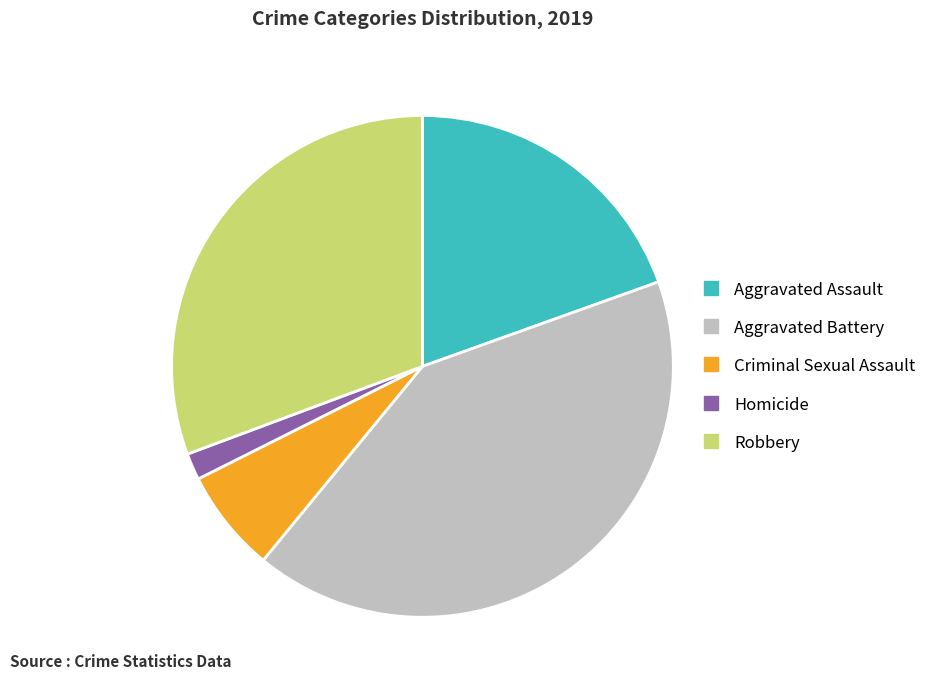

Is there a majority slice in this chart?

No